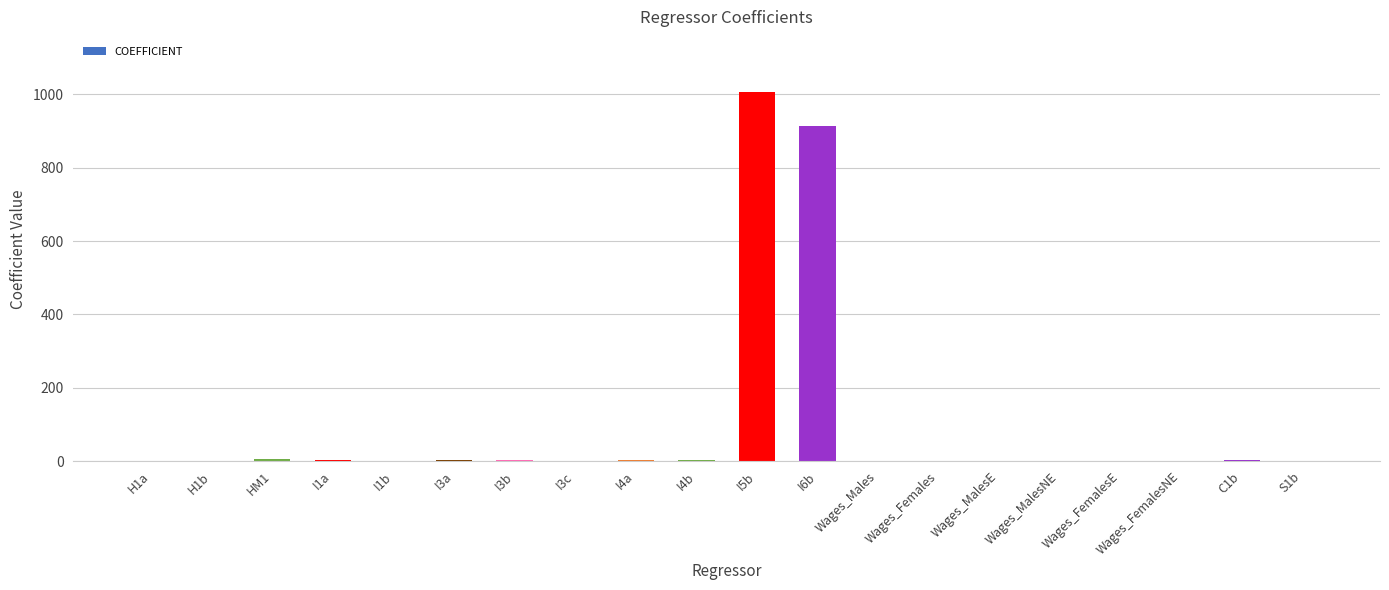

What is the sum of all values?

1944.8